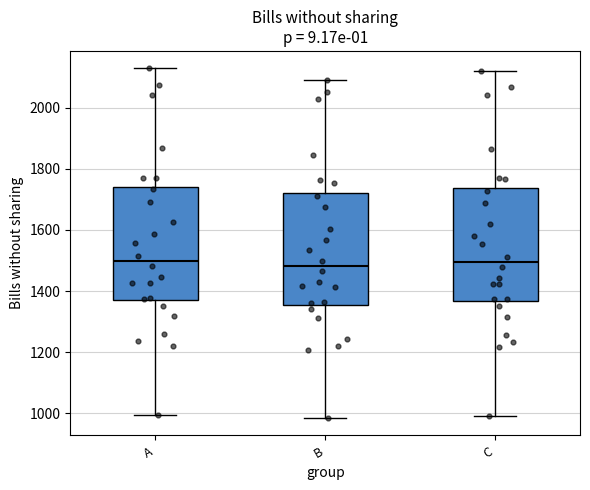

Reading left to right, read every box against the y-axis: the position of its median line, the range the box covers, and the ends of its whiskers. The values are not printed on the chart, so give them approximately, as read against the axis.

A: median 1500, box 1360 to 1740, whiskers 1000 to 2120
B: median 1480, box 1360 to 1720, whiskers 980 to 2100
C: median 1500, box 1360 to 1740, whiskers 1000 to 2120